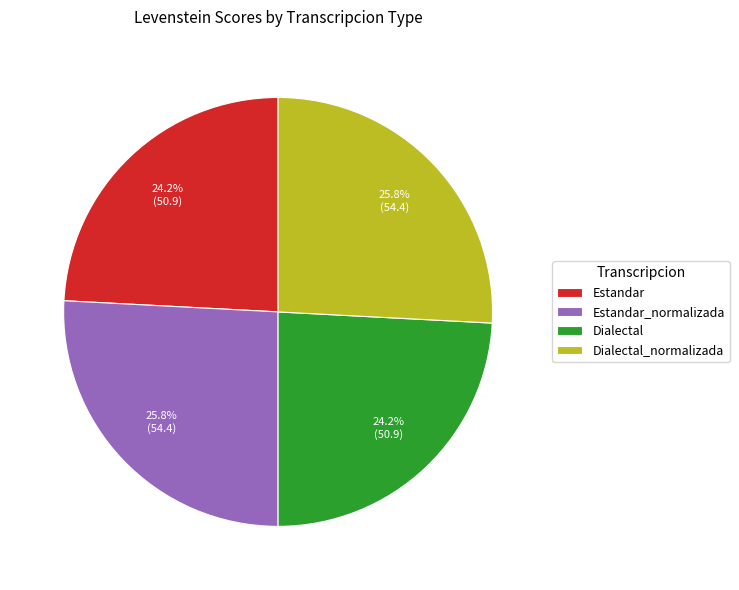

Count the number of slices in the pie.

4